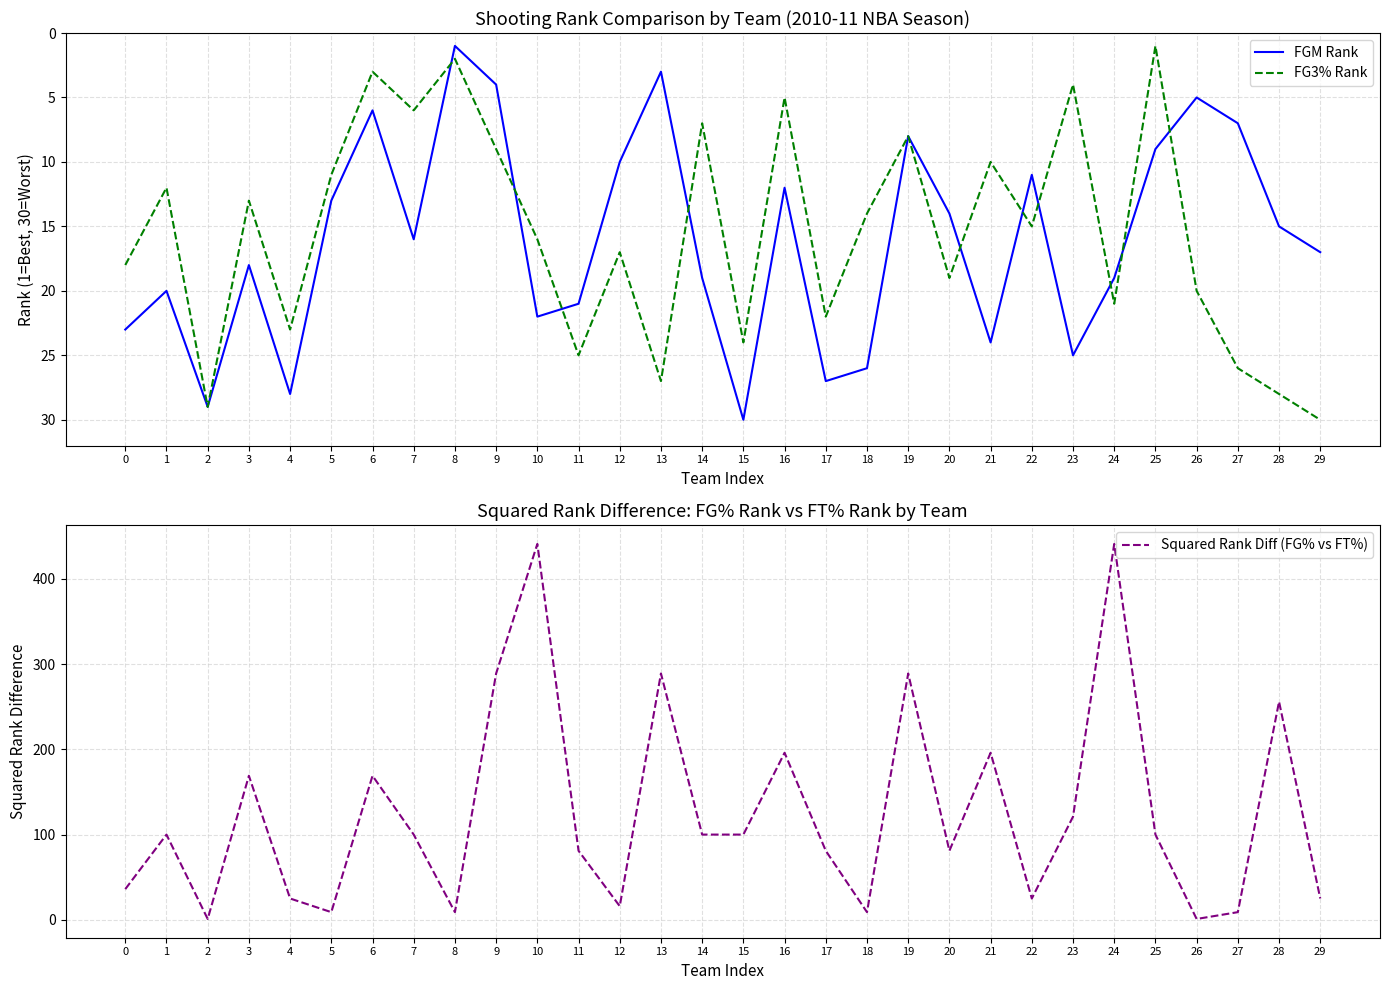

Does the chart have visible grid lines?

Yes